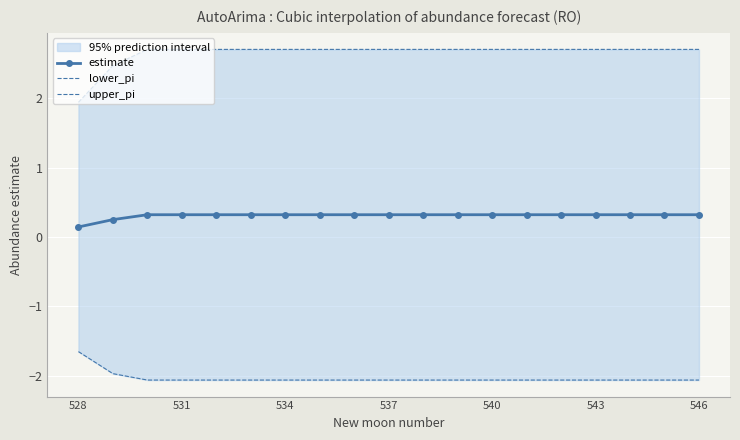

True or false: estimate and lower_pi cross at least once.

False